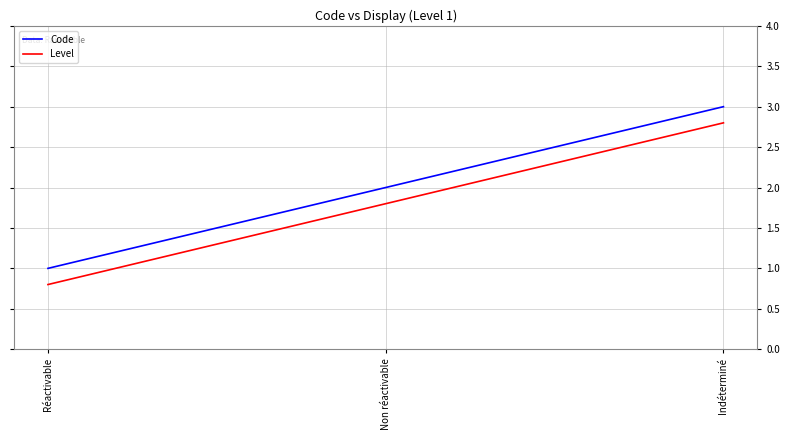

What position from the left is Réactivable?

1